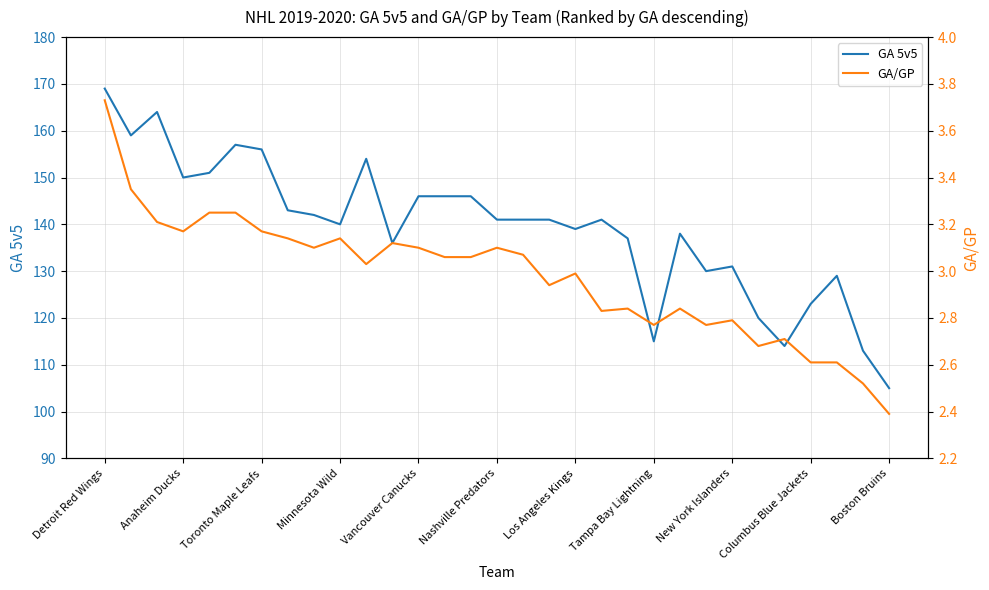

How many categories are shown in the chart?

31